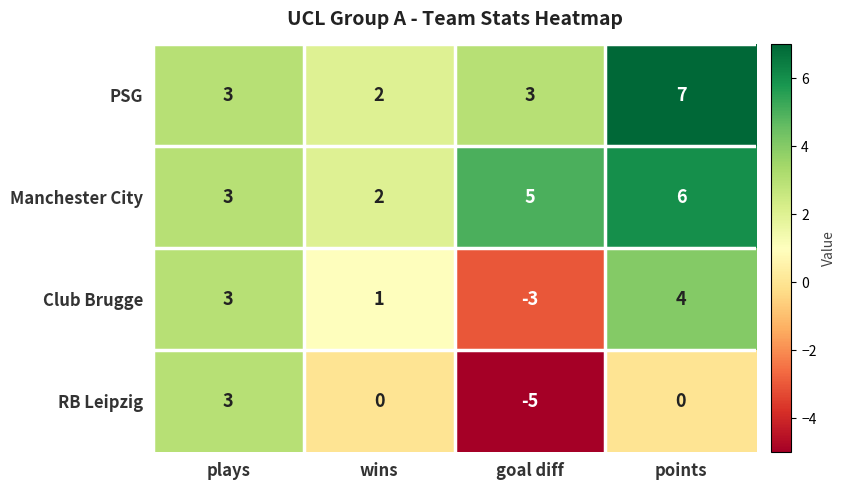

How many data points does each series have?

4